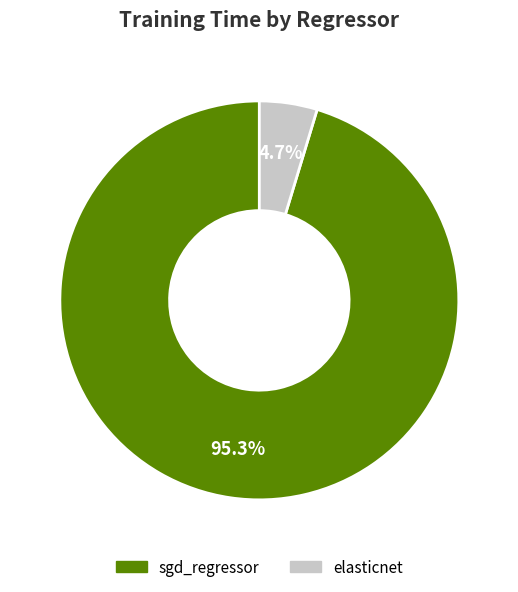

The elasticnet slice represents 19% of the pie. True or false?

False